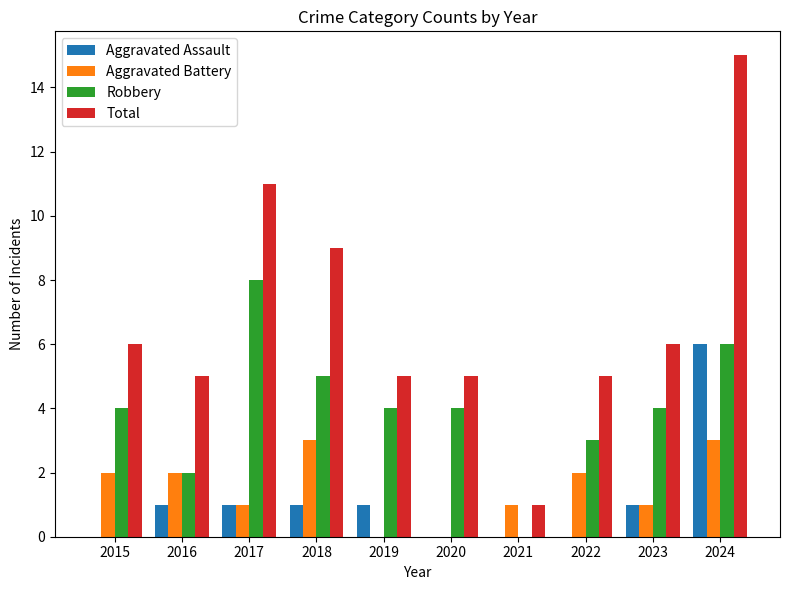

Which series has the largest total across all categories?

Total